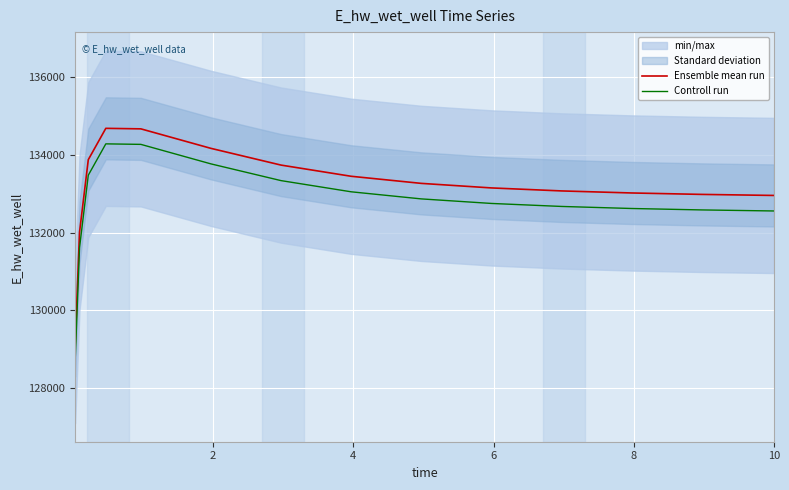

True or false: Ensemble mean run and Controll run cross at least once.

False